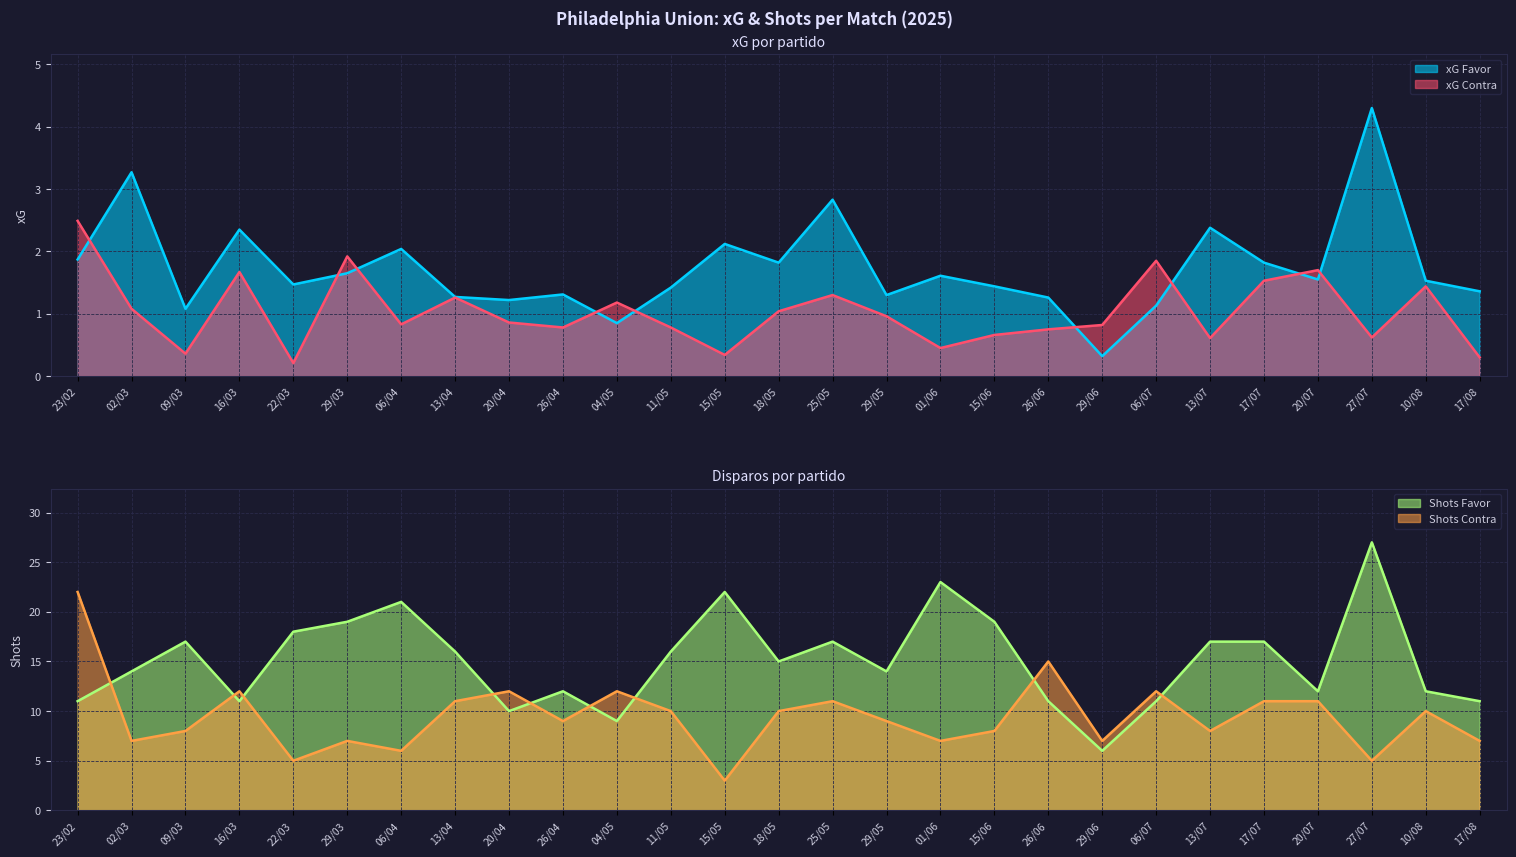

What is the total value across all series at 02/03?

4.3